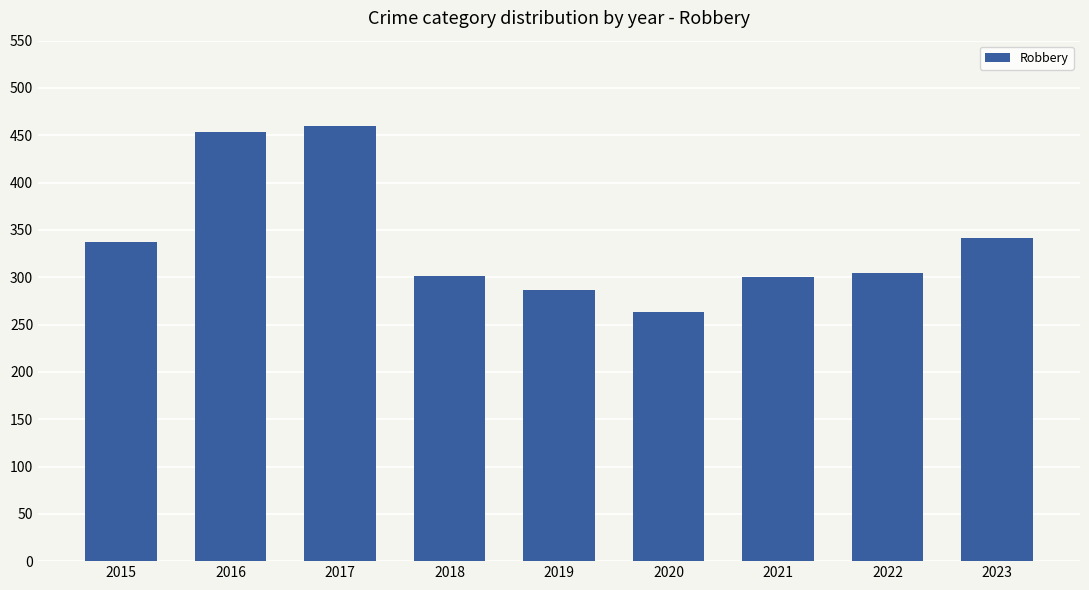

True or false: the data shows 263 at 2020.

True